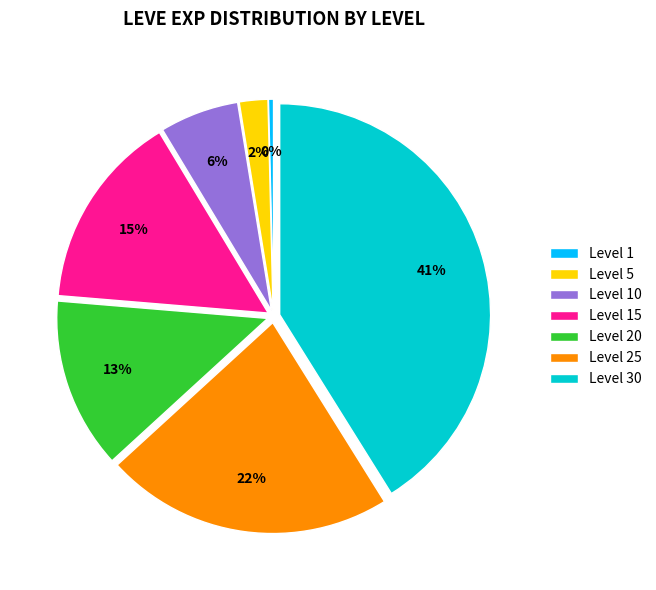

Which slice is the smallest?

Level 1